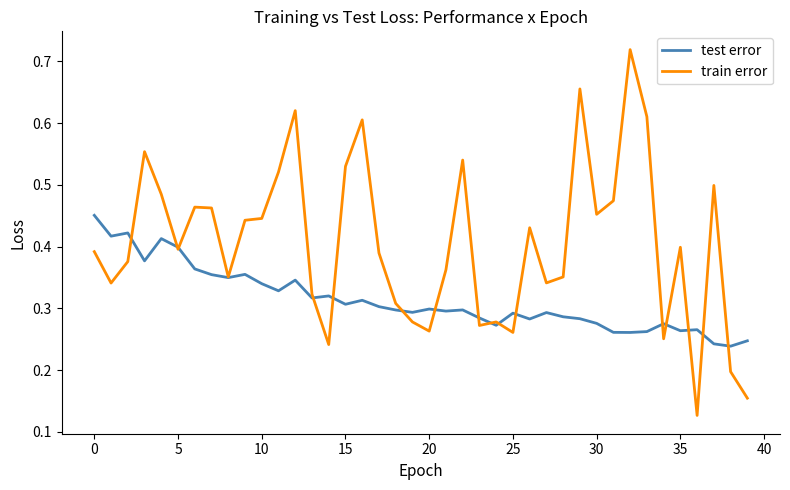

Which series has the largest total across all categories?

train error